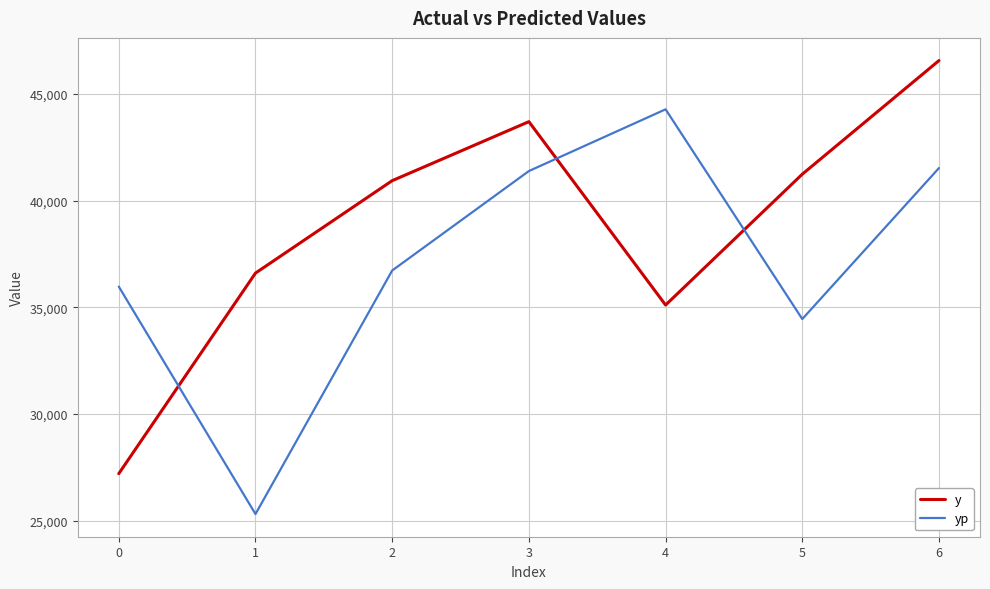

At which category does y reach its first local peak?

3